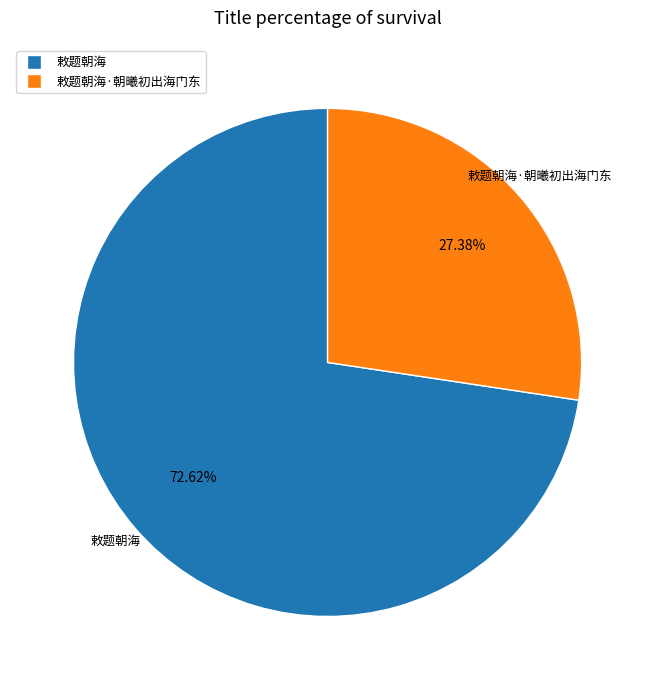

Is there a majority slice in this chart?

Yes